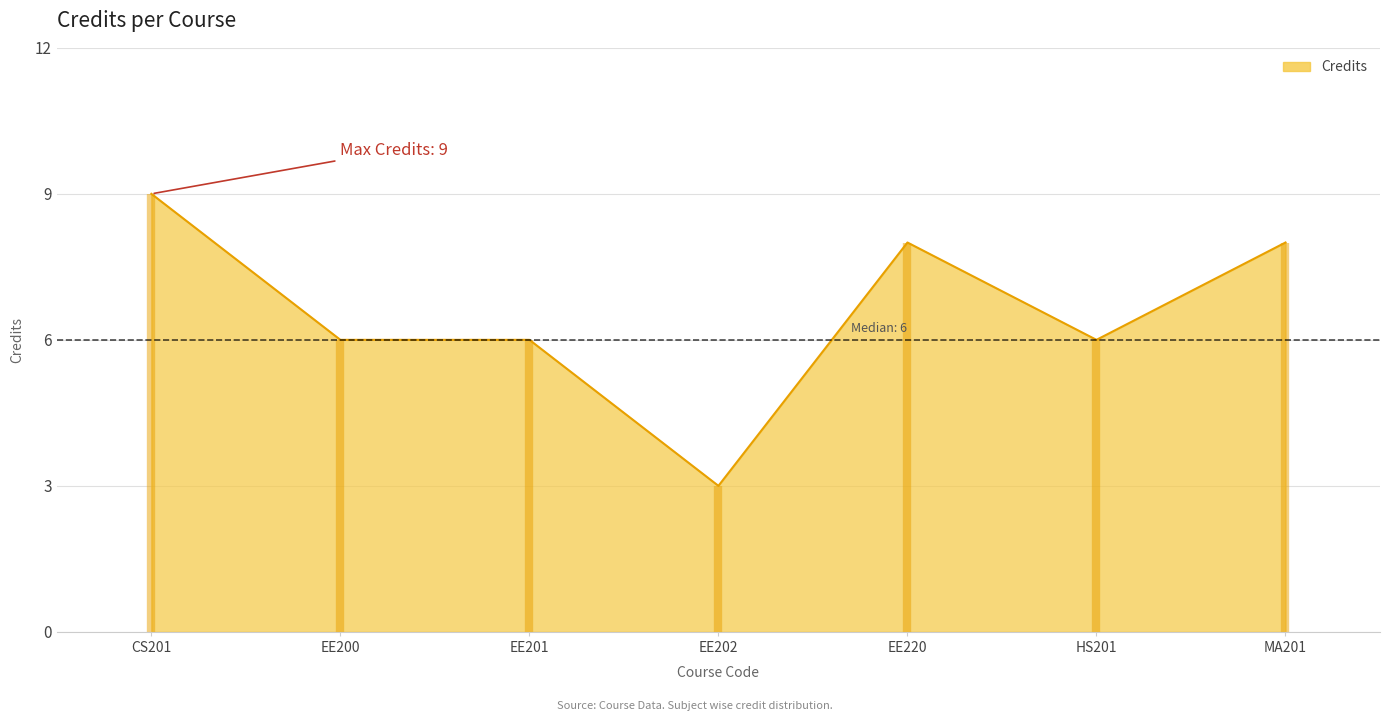

Rank the categories by value from highest to lowest.

CS201, EE220, MA201, EE200, EE201, HS201, EE202